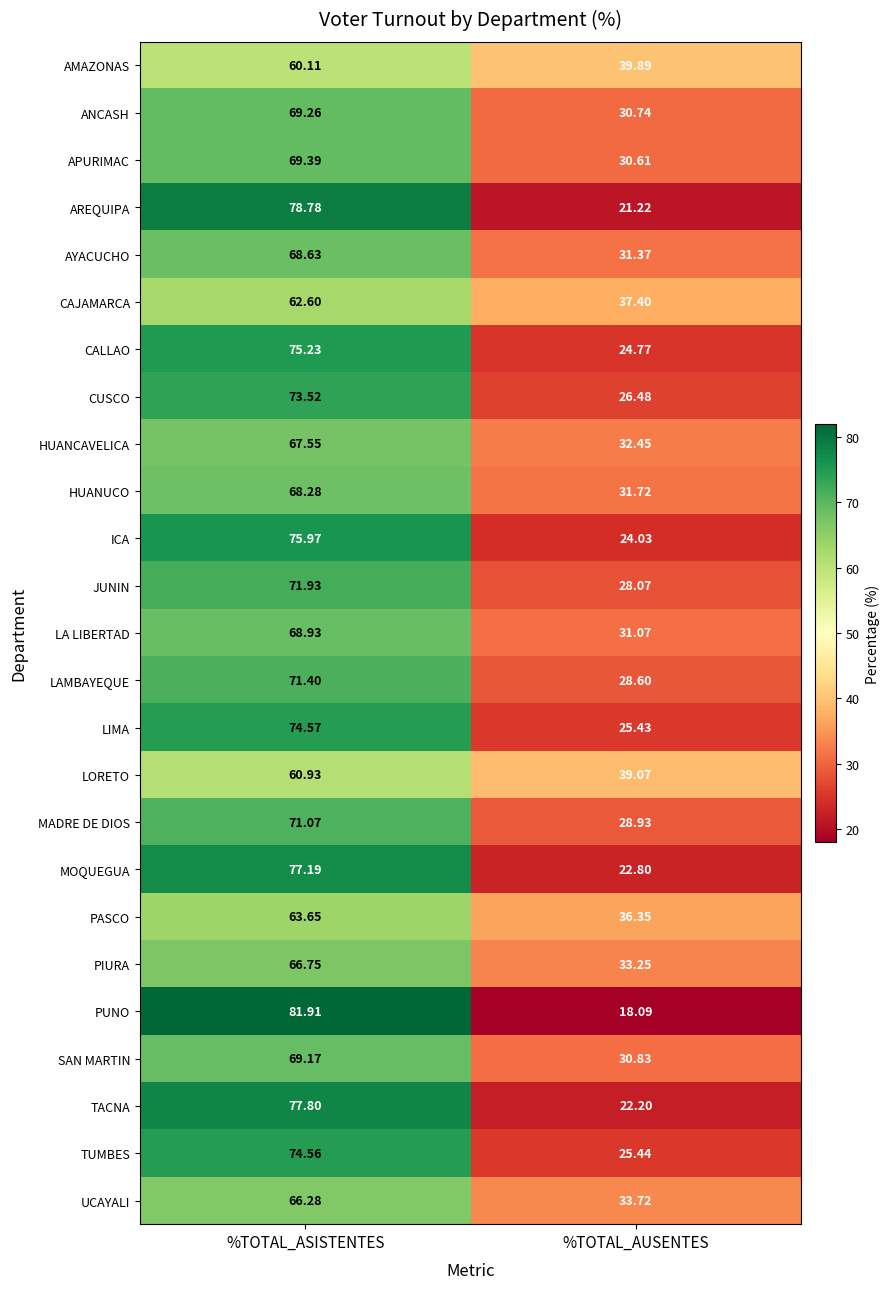

Which series has the largest range (max minus min)?

PUNO